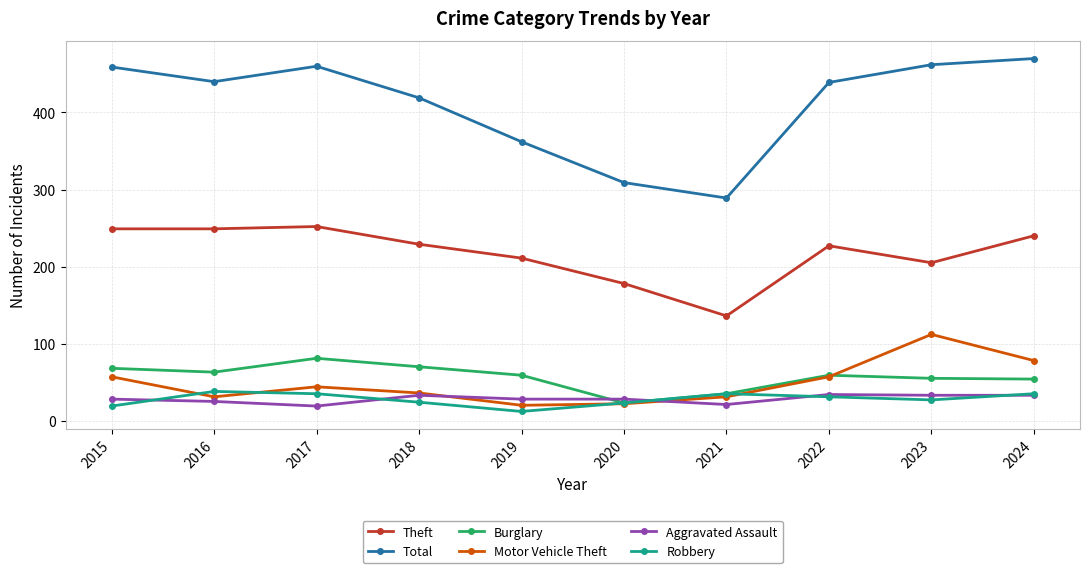

Where is Total nearest to the value 379?

2019